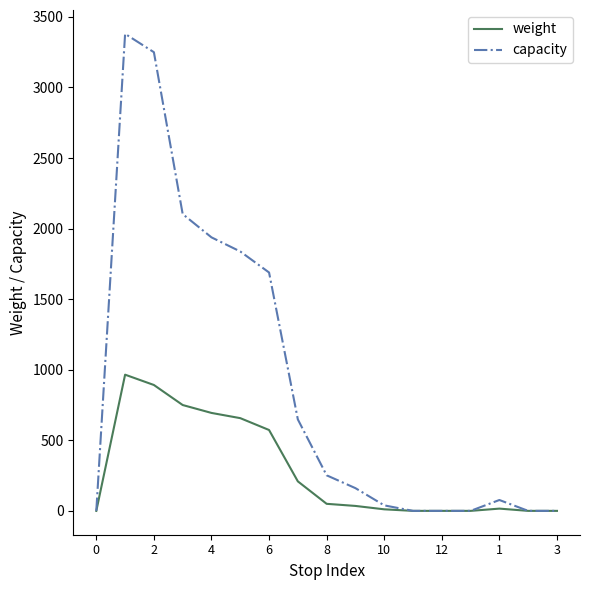

What is the maximum value for weight?

965